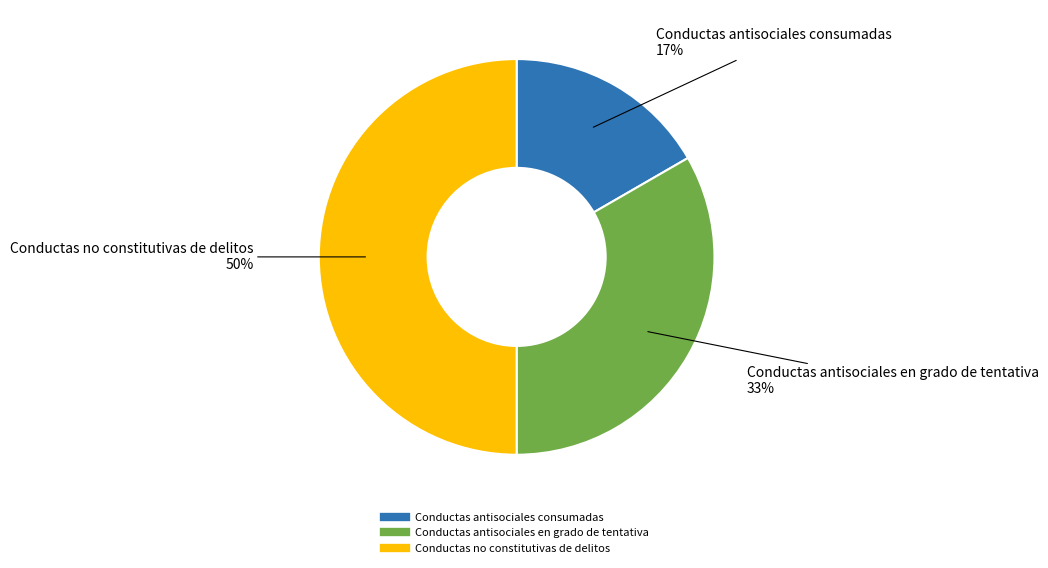

Does Conductas antisociales consumadas represent more than half of the total?

No